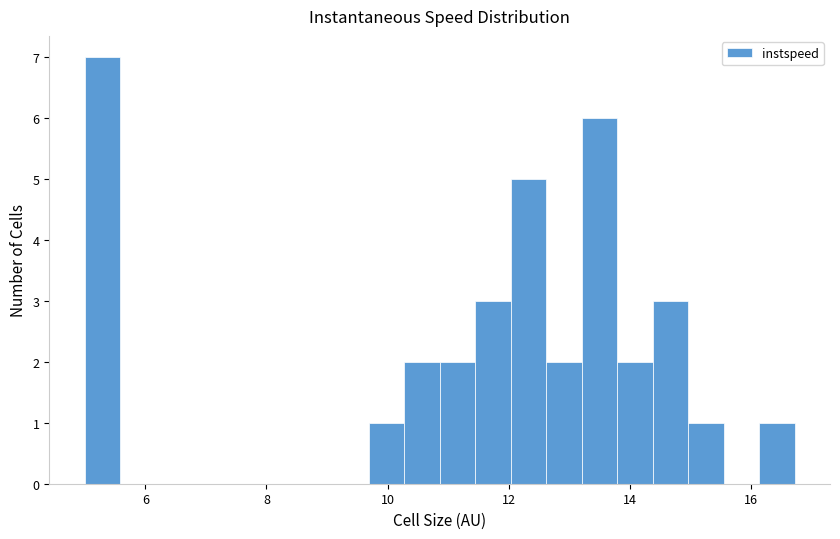

Read against the x-axis, roughly where is the centre of the tallest bar?

5.2